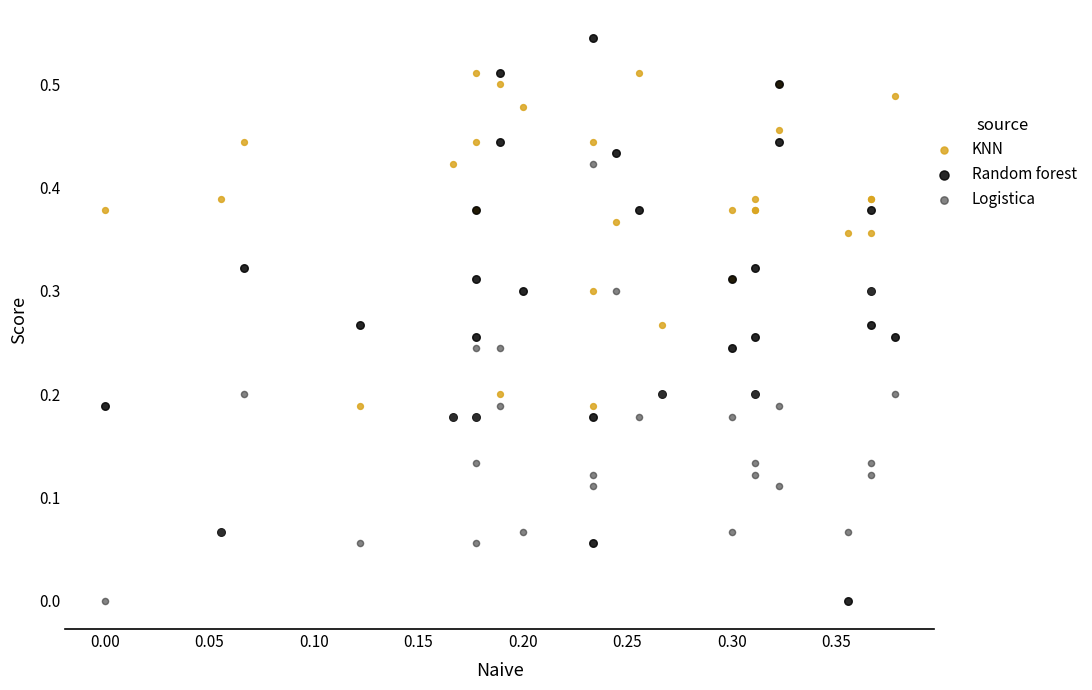

Which series has the widest spread of Y values?

Random forest